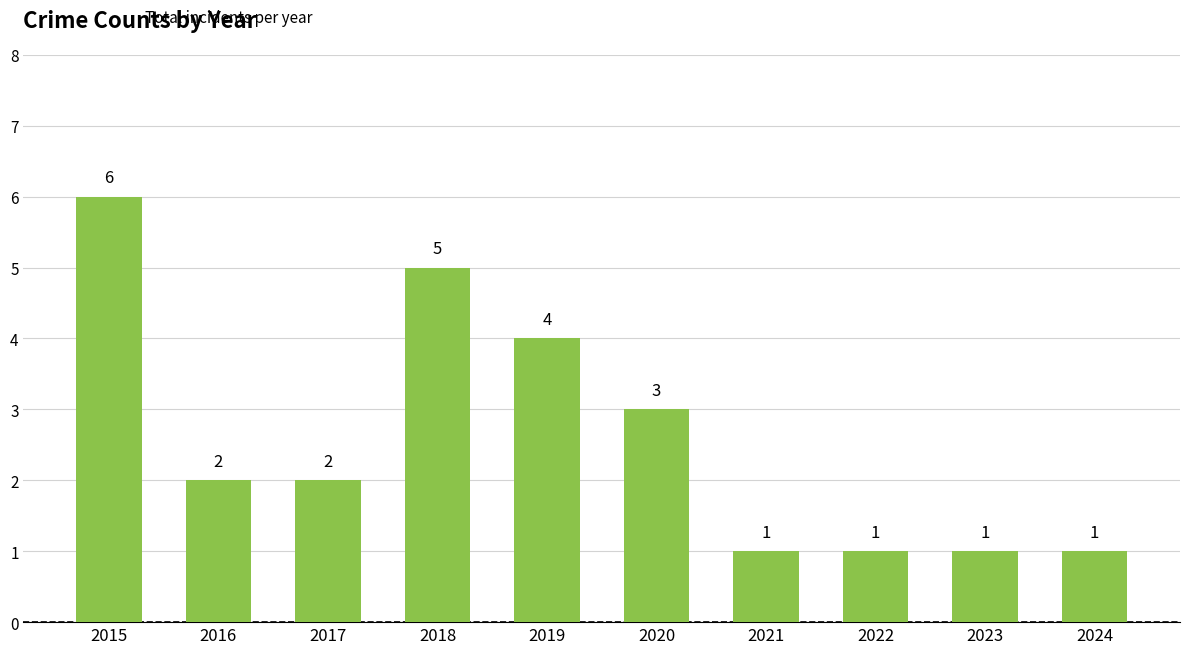

What is the maximum value shown in the chart?

6